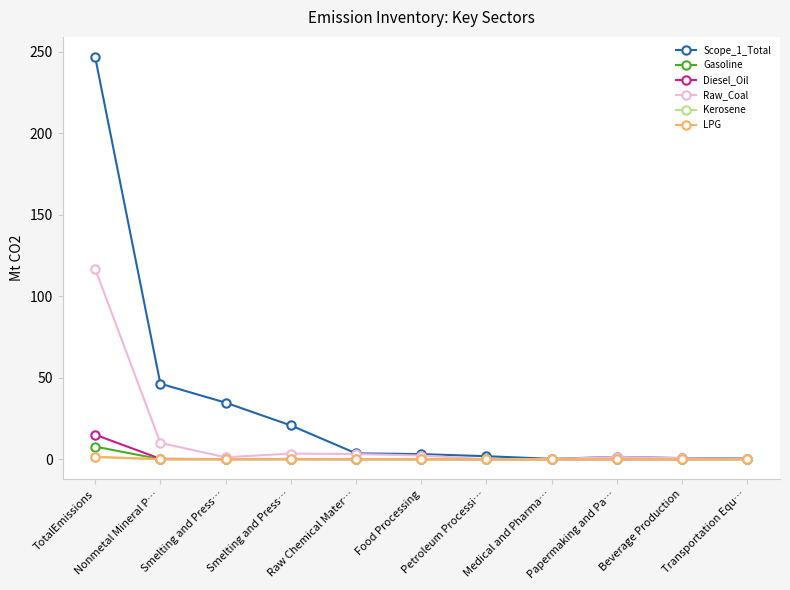

Which series changed the most between Food Processing and Papermaking and Pa…?

Scope_1_Total